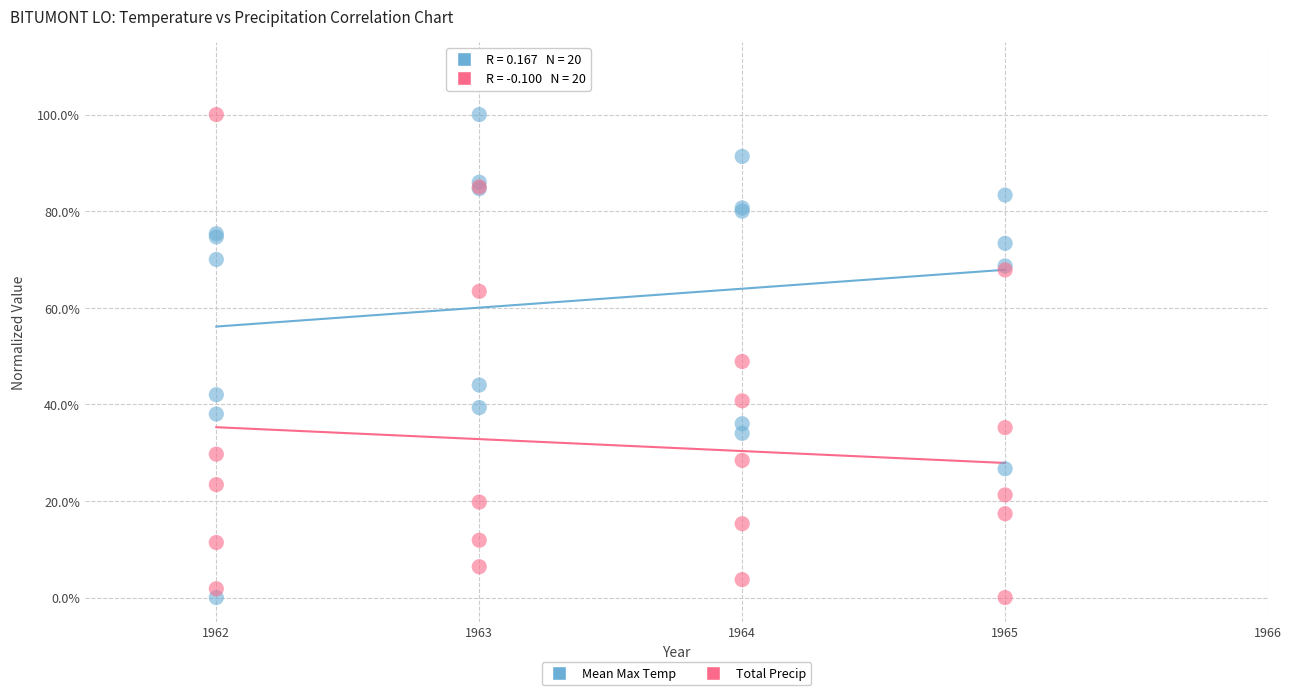

What are all the series names shown in the legend?

Mean Max Temp, Total Precip